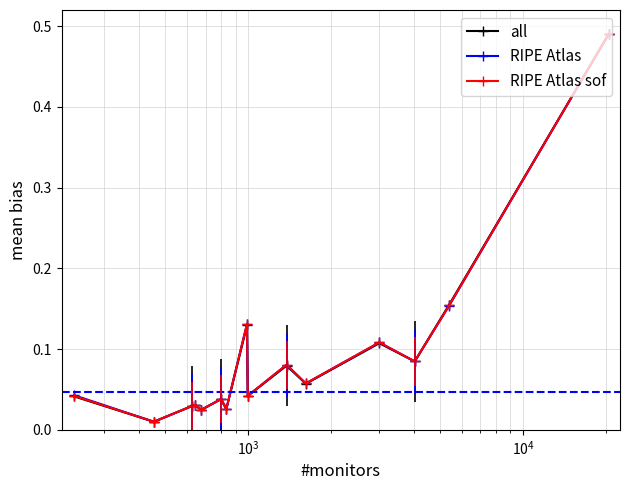

At how many categories does at least one series exceed 0?

15